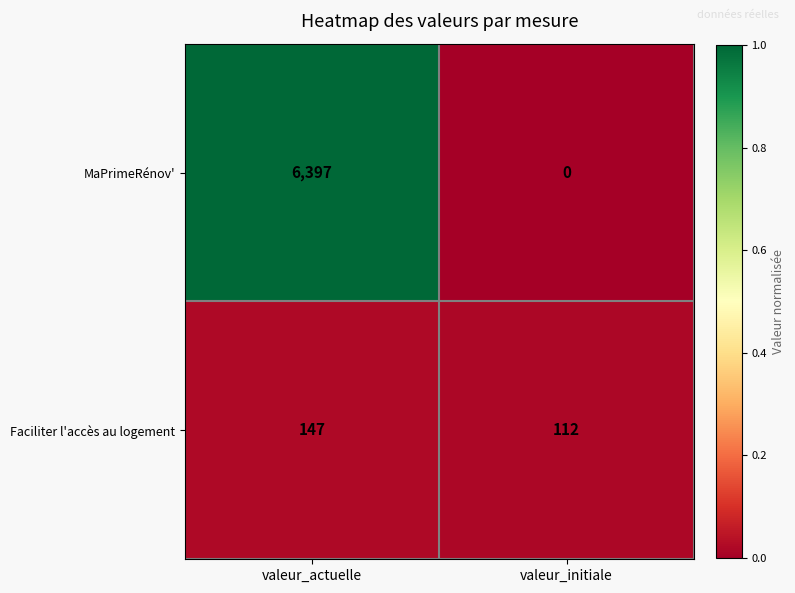

What value does the Faciliter l'accès au logement series have at valeur_initiale?

112